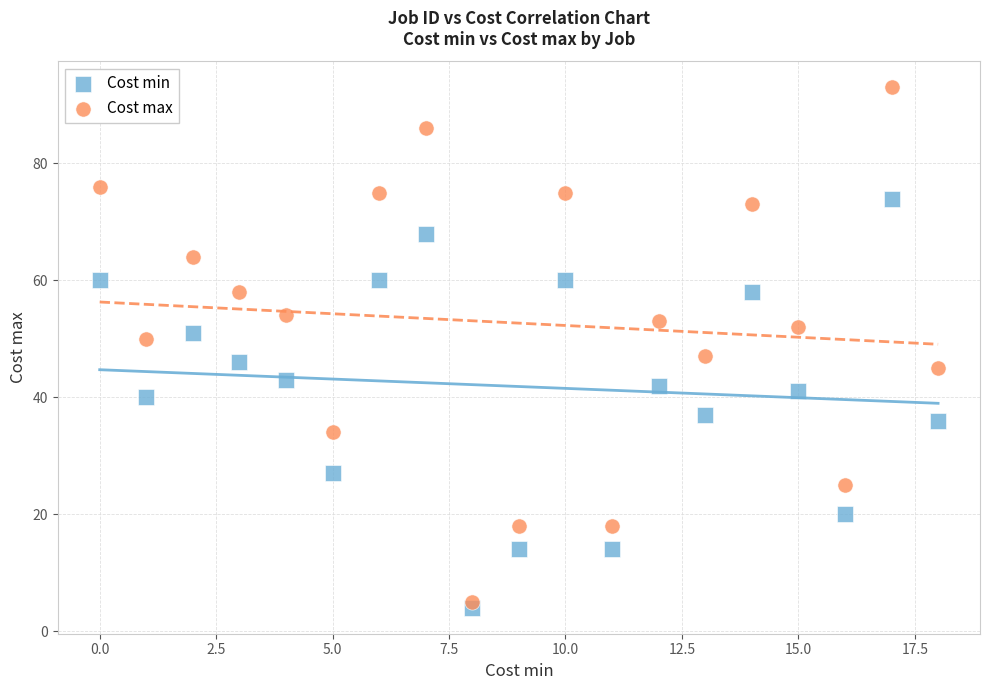

In the Cost min series, what Y value is closest to 39?

40